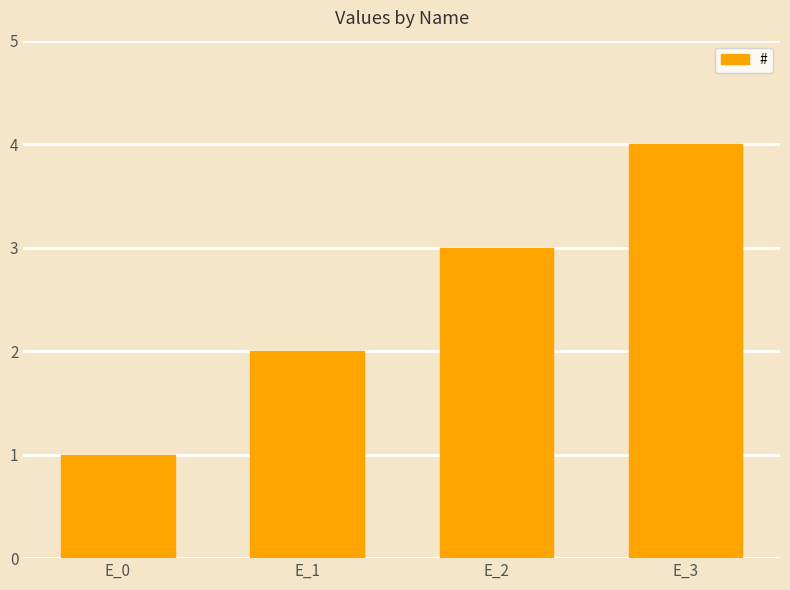

Rank the categories by value from lowest to highest.

E_0, E_1, E_2, E_3